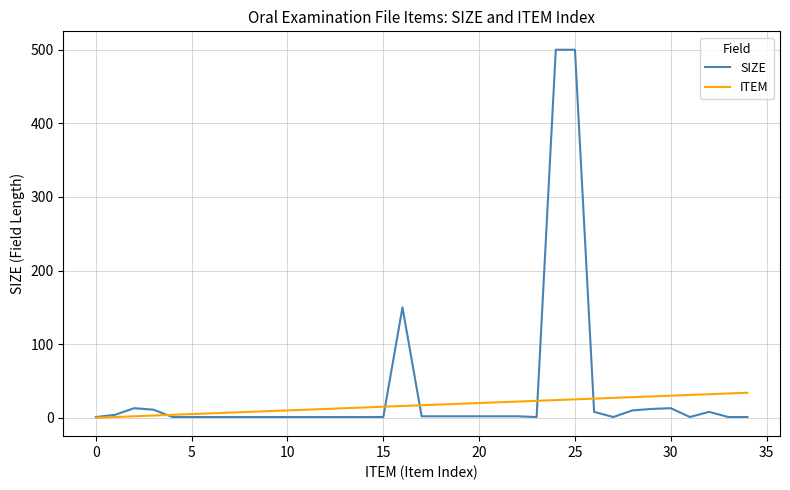

Which series has the widest spread of values?

SIZE